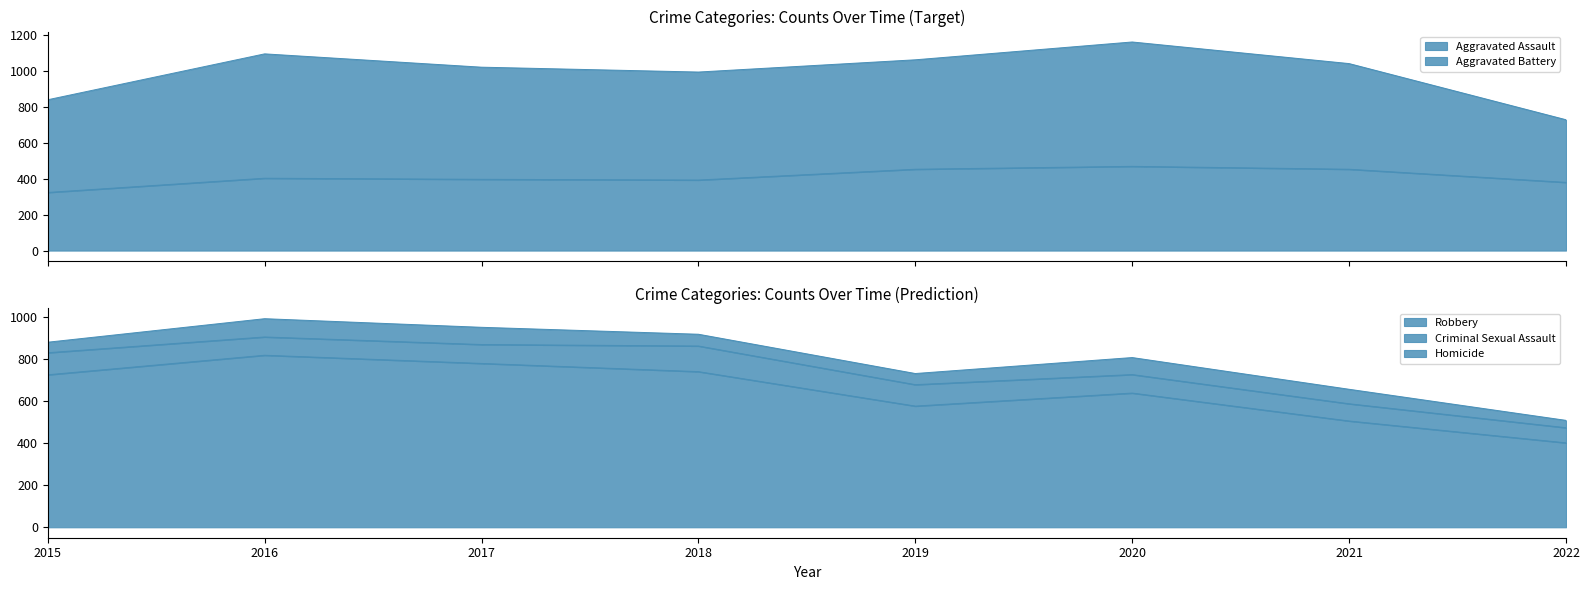

At how many categories does at least one series exceed 575?

7